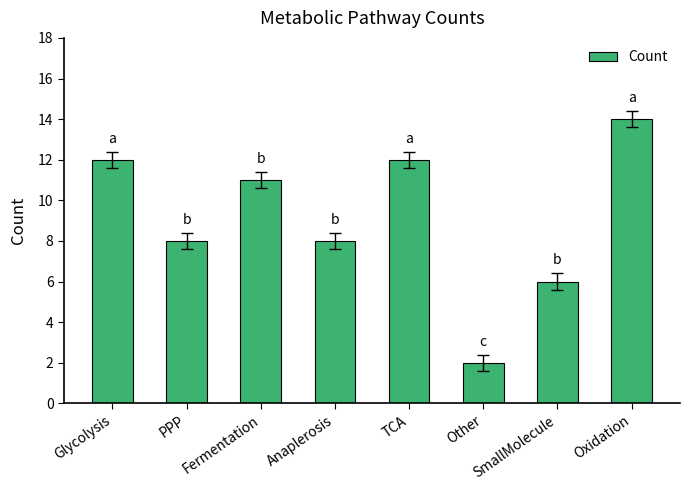

What value does the data have at SmallMolecule, to the nearest 5?

5